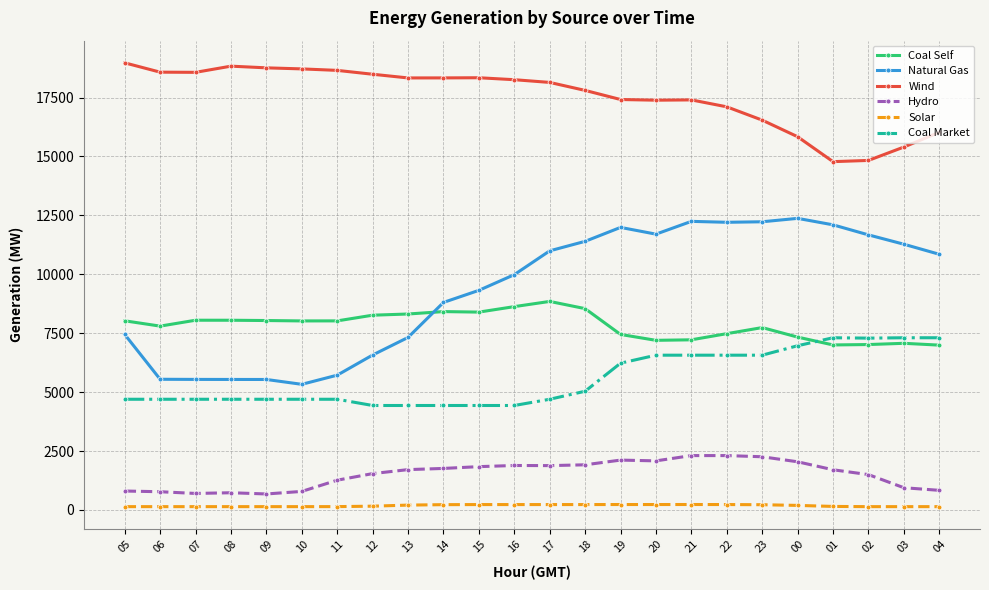

True or false: Natural Gas and Wind cross at least once.

False